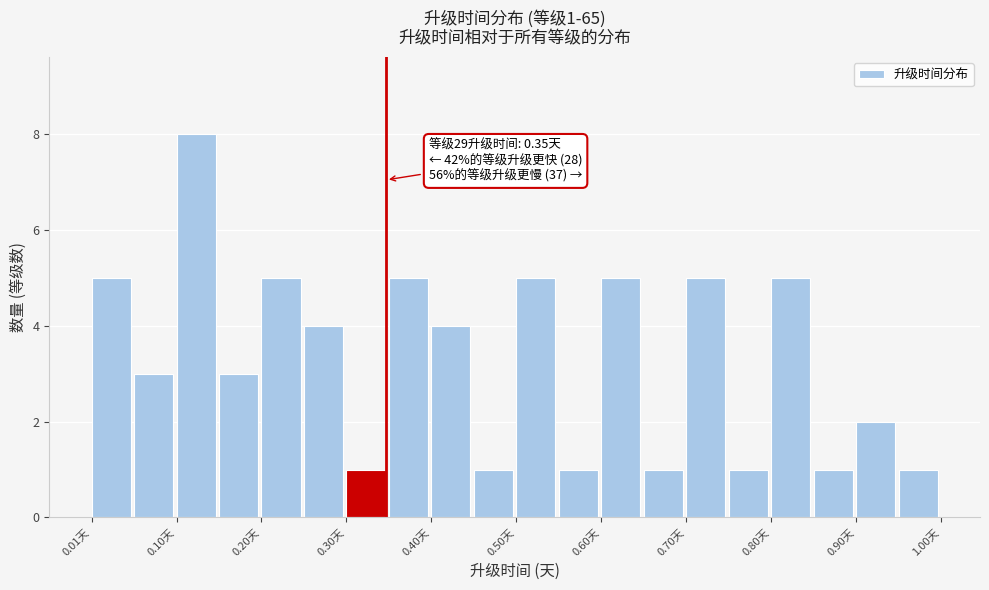

Over which range of the x-axis is the bar tallest?

0.10 to 0.15